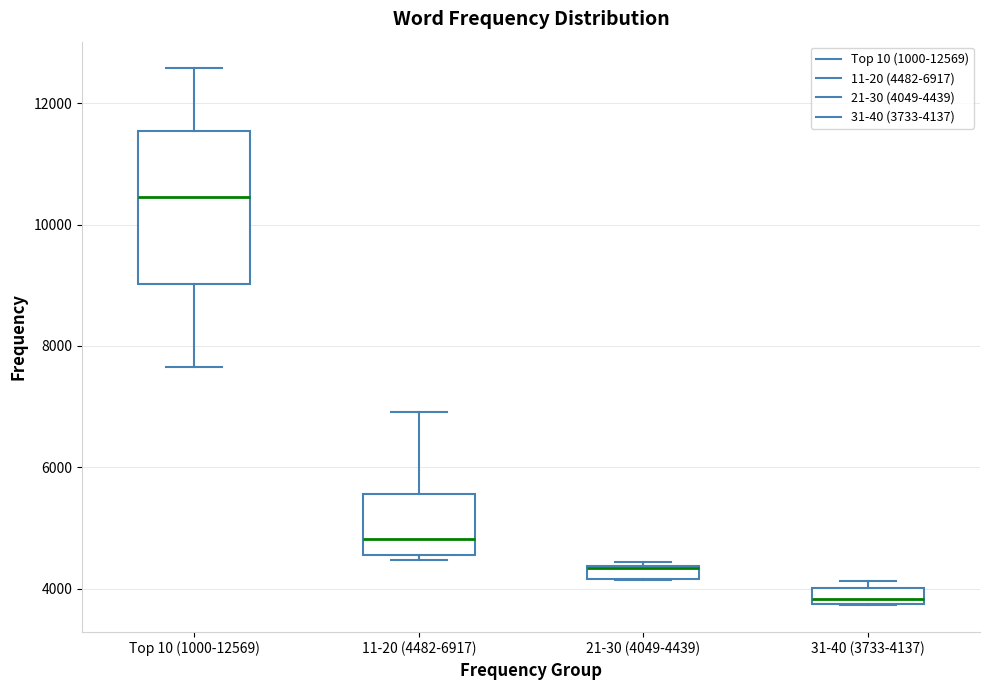

Where is the upper edge of the box for 11-20 (4482-6917) on the y-axis? The values are not printed on the chart, so give them approximately, as read against the axis.

5600